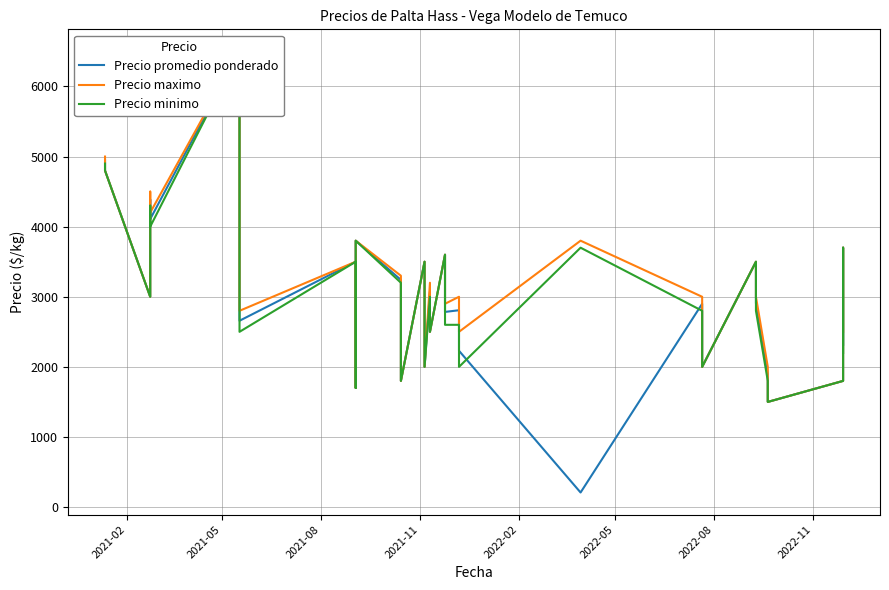

Does the chart display data point markers on the line(s)?

No